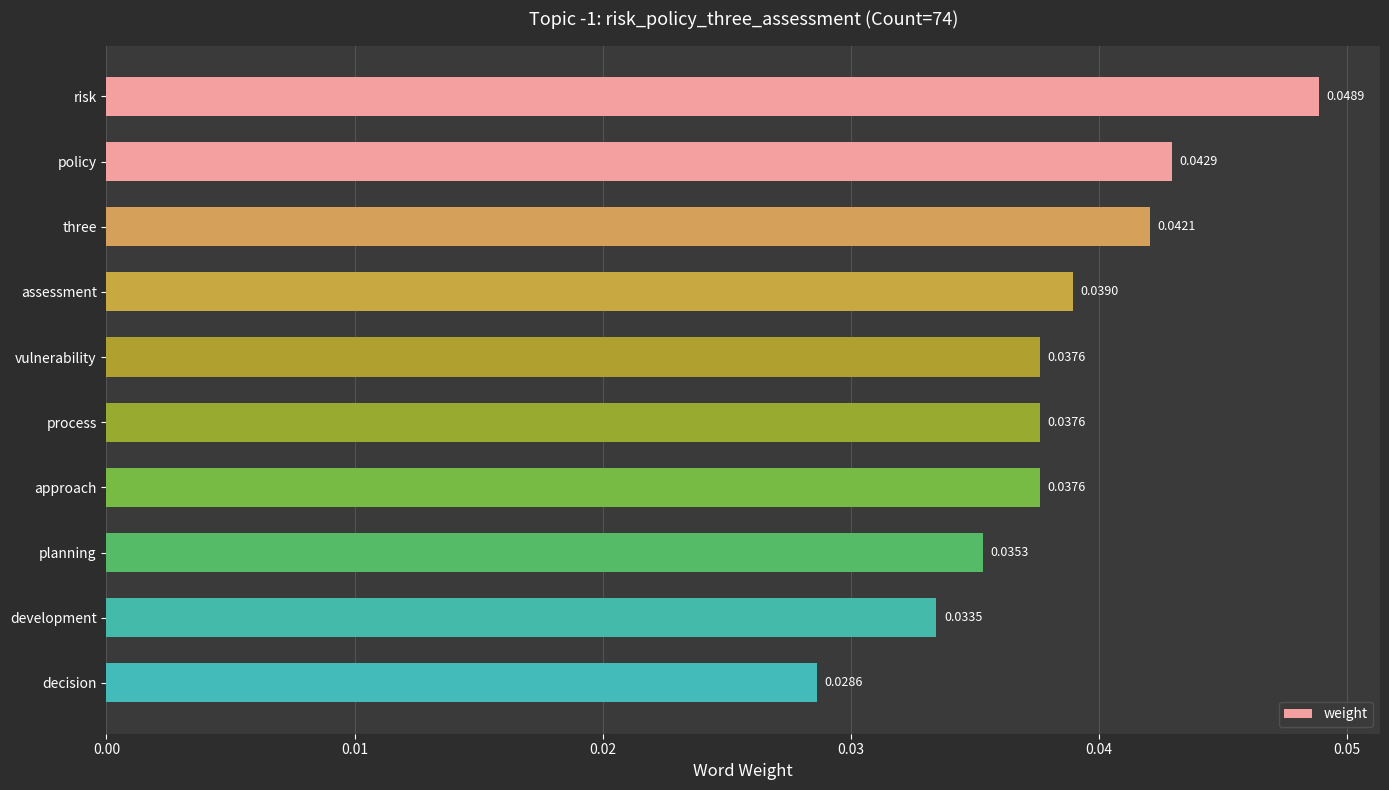

Does the chart contain stacked bars?

No